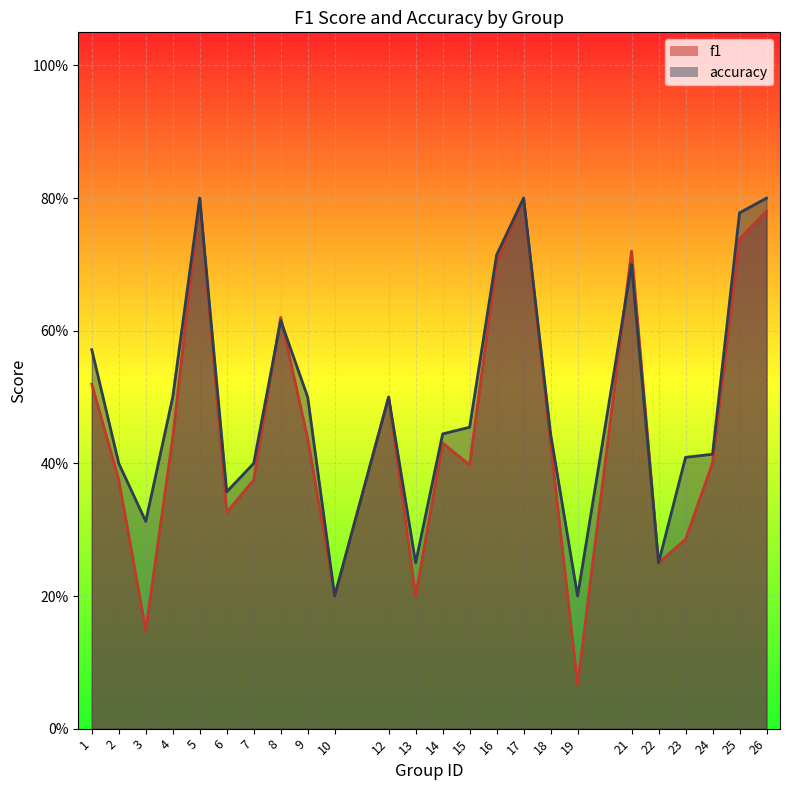

Where do accuracy and f1 first cross each other?

7 and 8